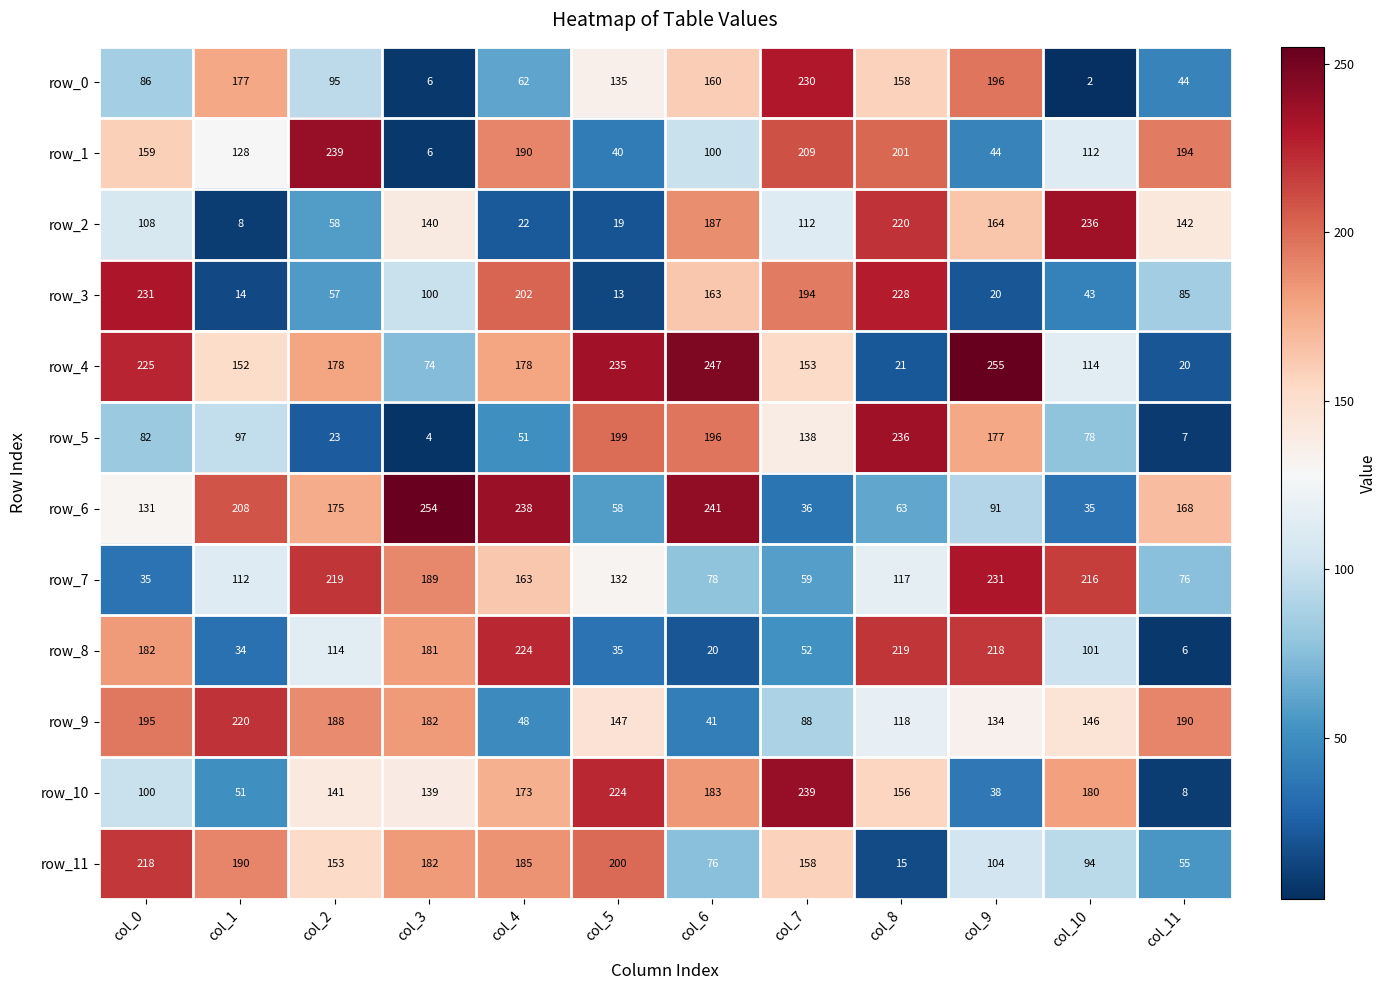

At which category does the chart reach its peak across all series?

col_9